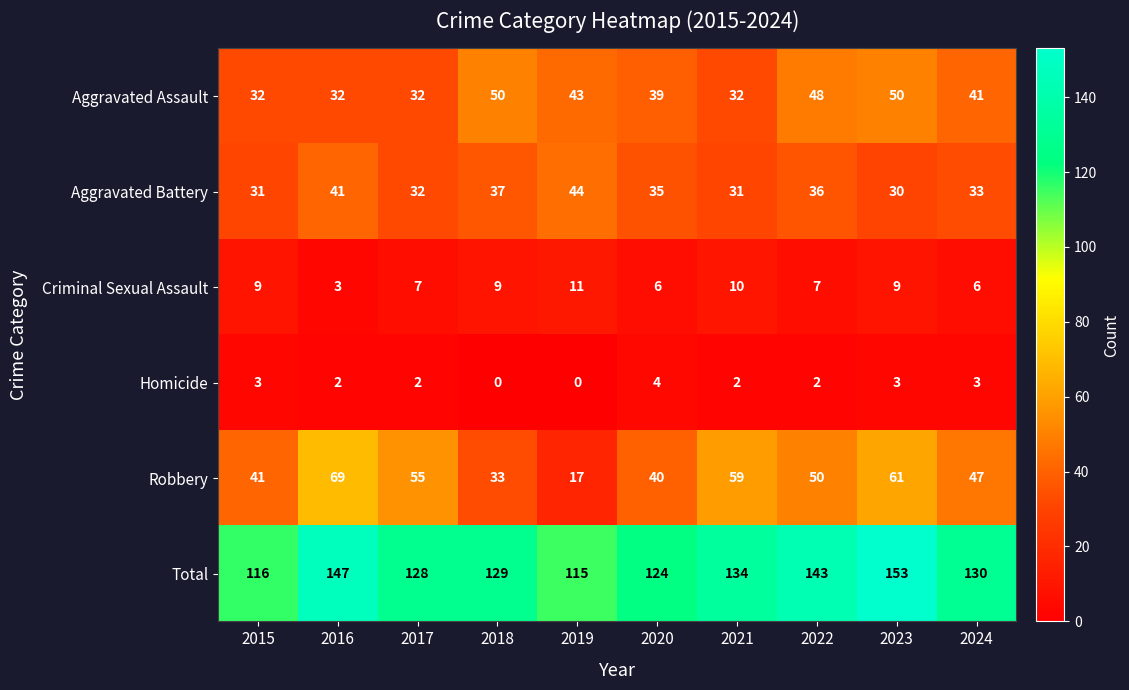

What is the average value of the Total series?

132